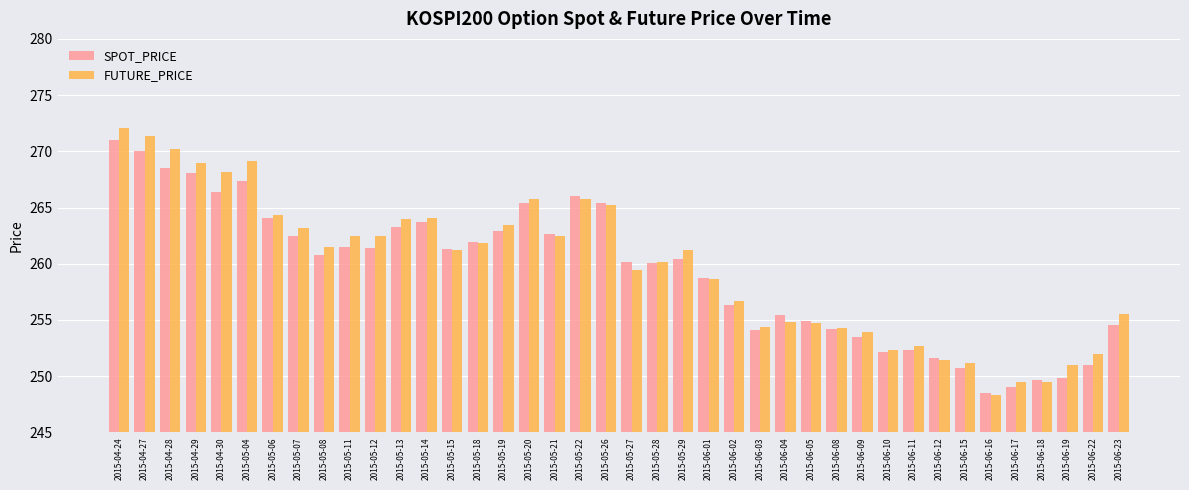

The FUTURE_PRICE series shows 262.5 at 2015-05-11. True or false?

True